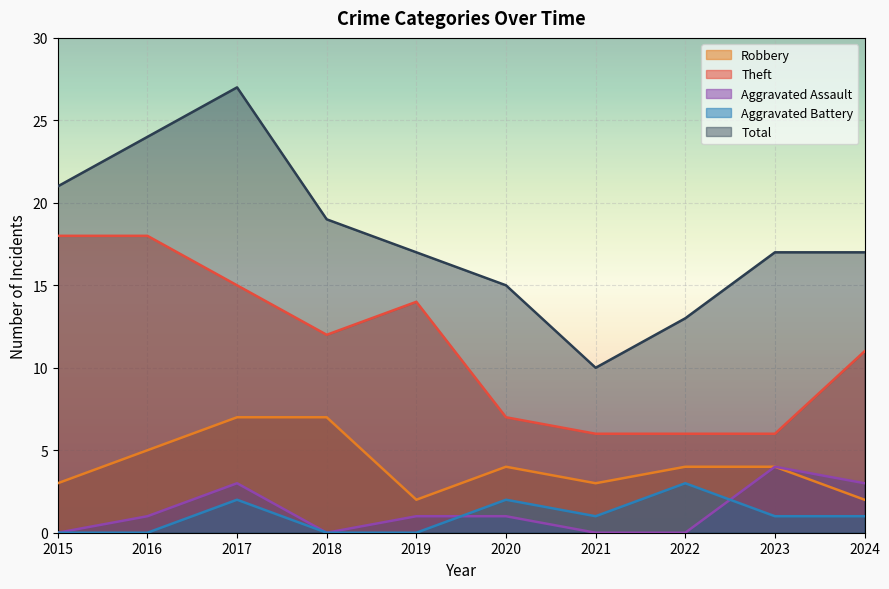

Which series has the widest spread of values?

Total